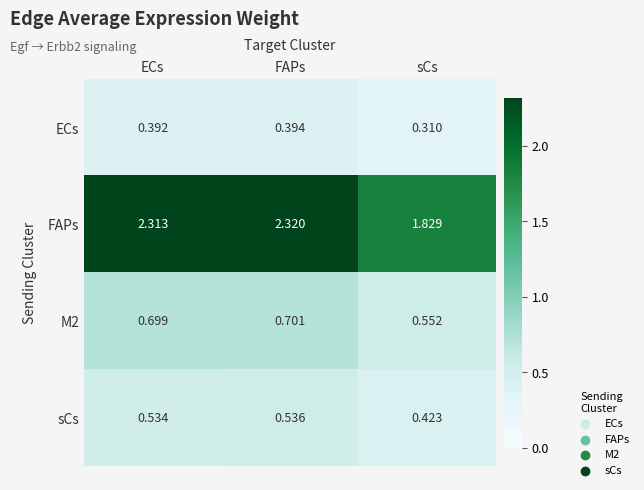

Where is FAPs nearest to the value 2?

sCs